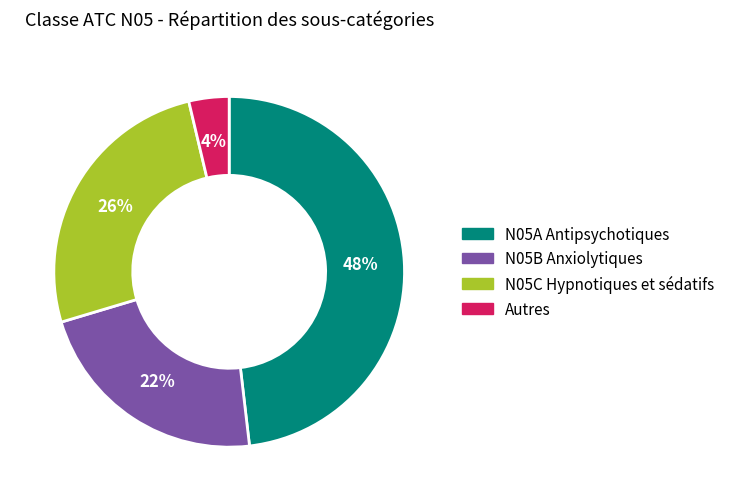

Does N05B Anxiolytiques represent more than half of the total?

No